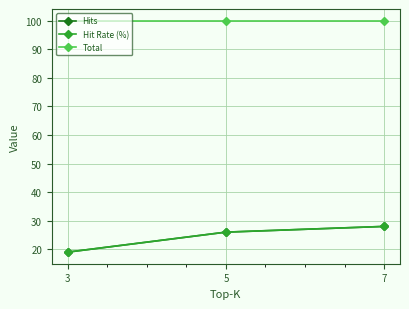

Is this an area chart (filled region under the line)?

No